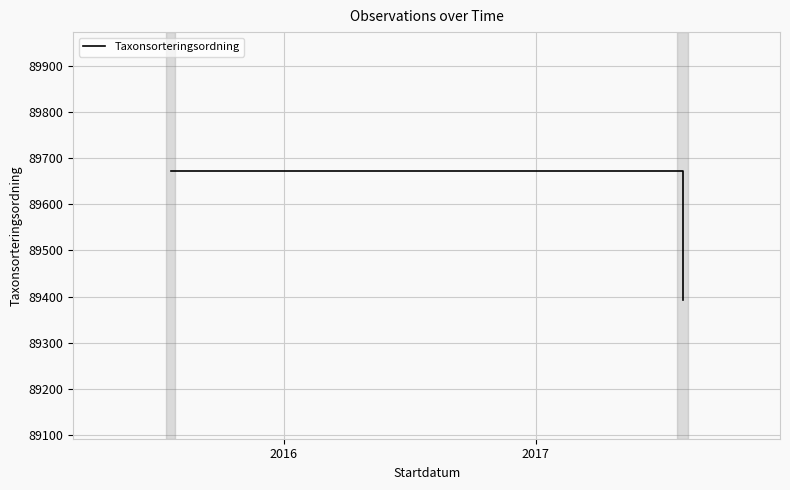

What is the maximum value shown in the chart?

89673